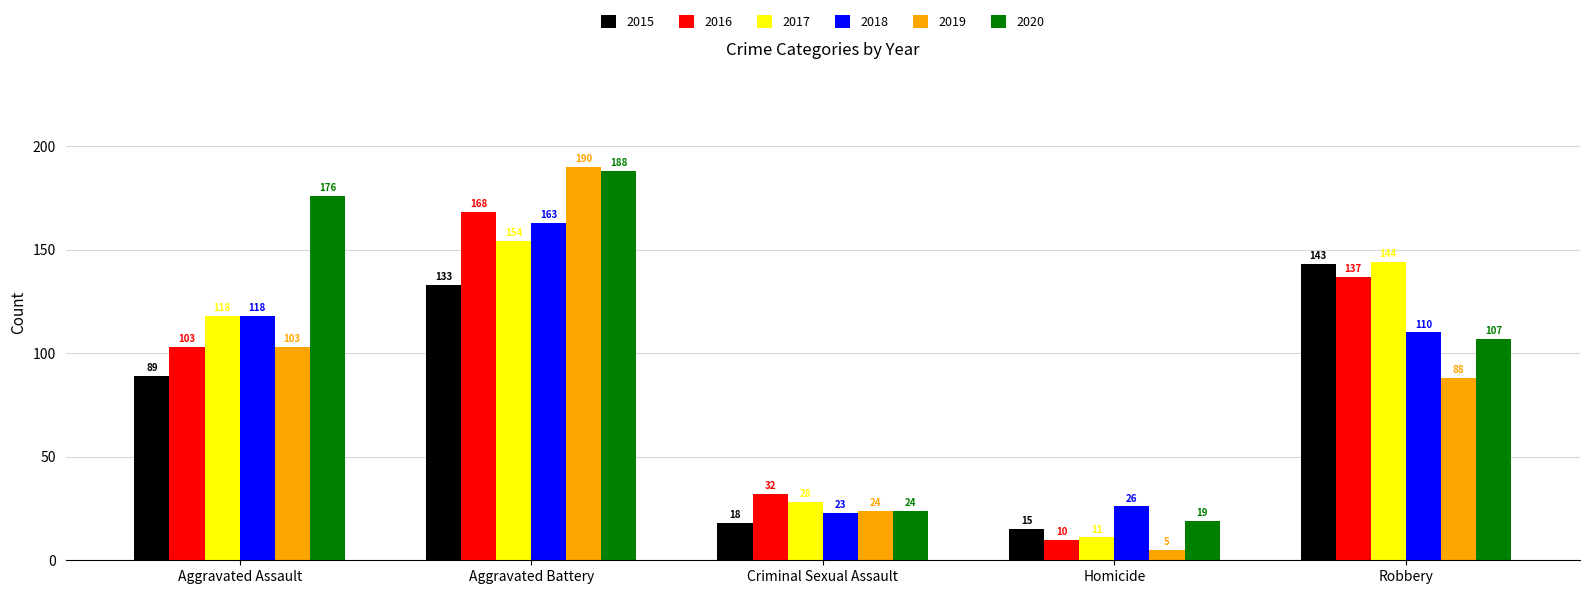

The value of 2017 at Aggravated Battery is 154. True or false?

True